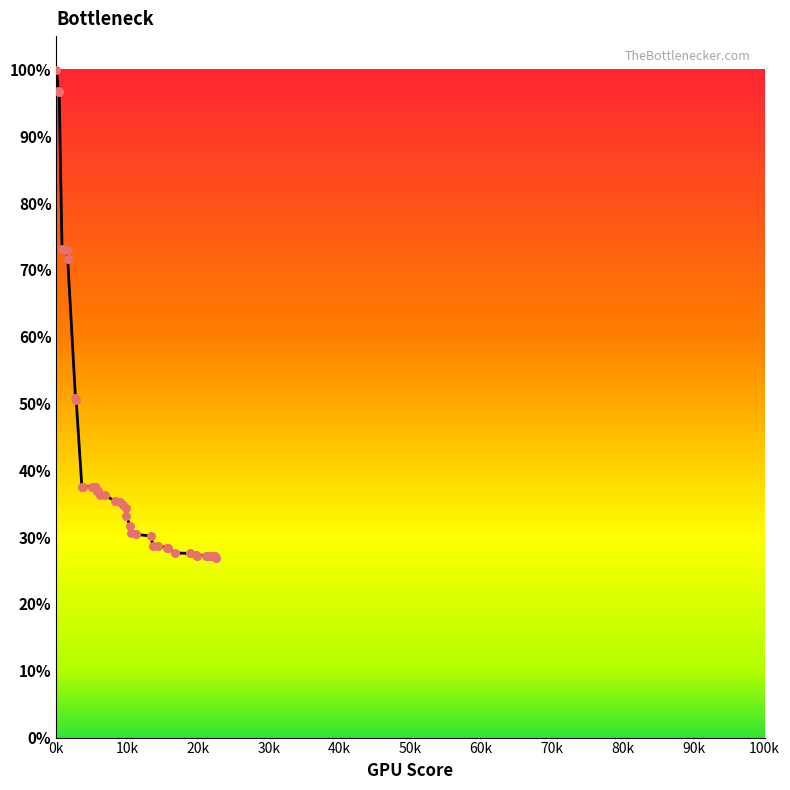

What is the difference between the maximum and minimum values?

73.1